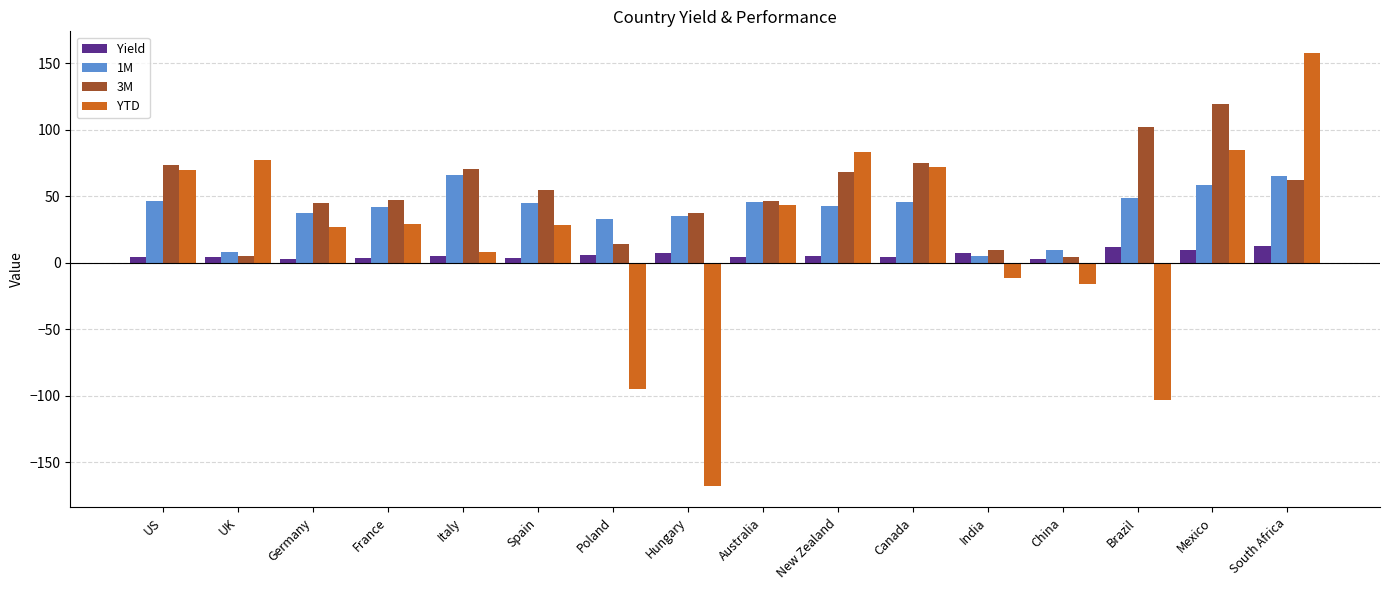

What is the sum of all YTD values?

288.0